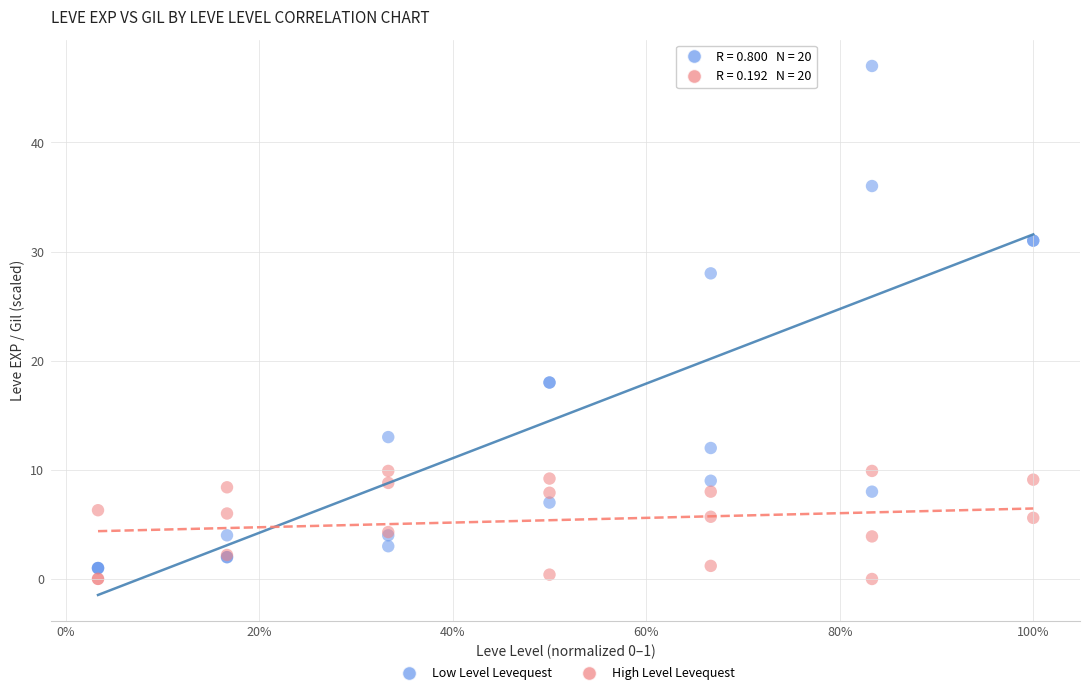

In the Low Level Levequest series, what Y value is closest to 24?

28.0